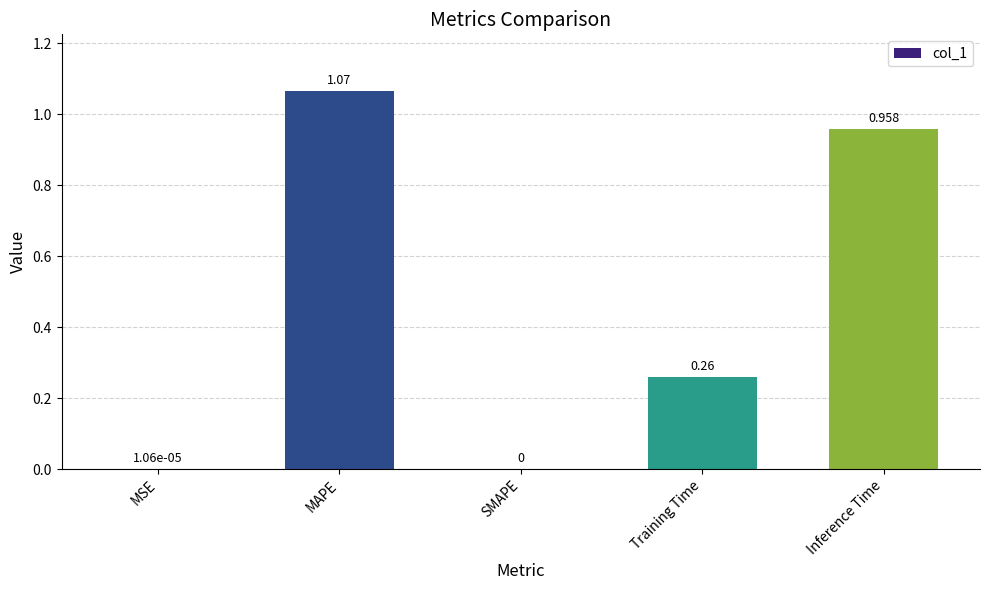

What is the average value?

0.5